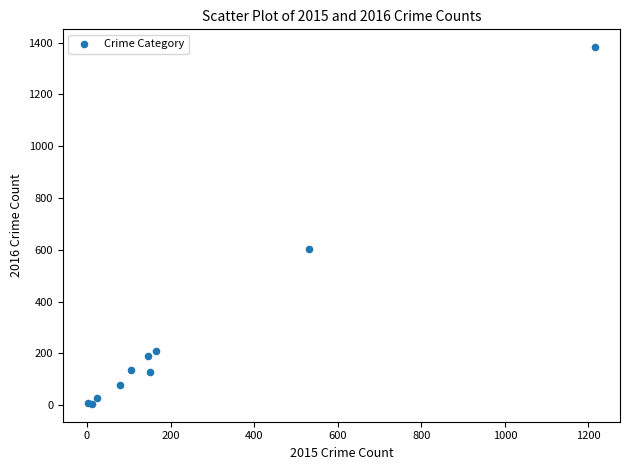

What Y value in the scatter plot is closest to 693?

604